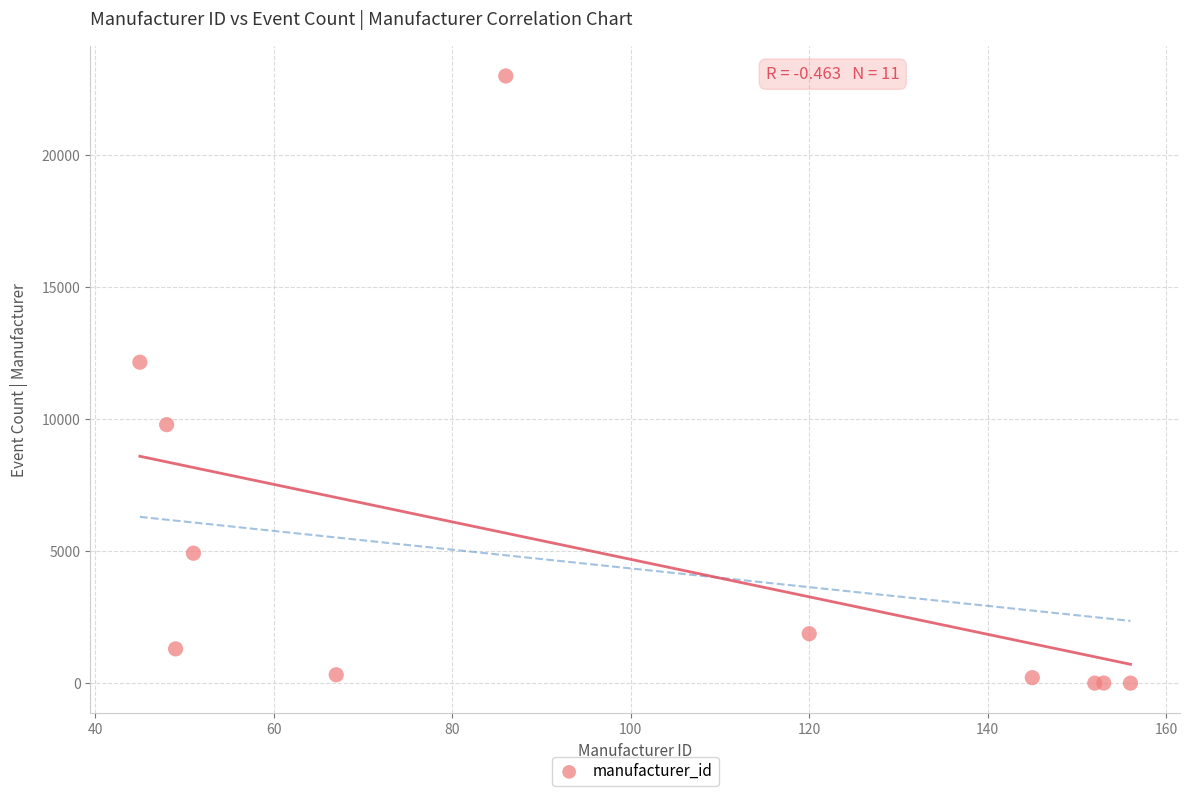

What Y value in the scatter plot is closest to 11493?

12149